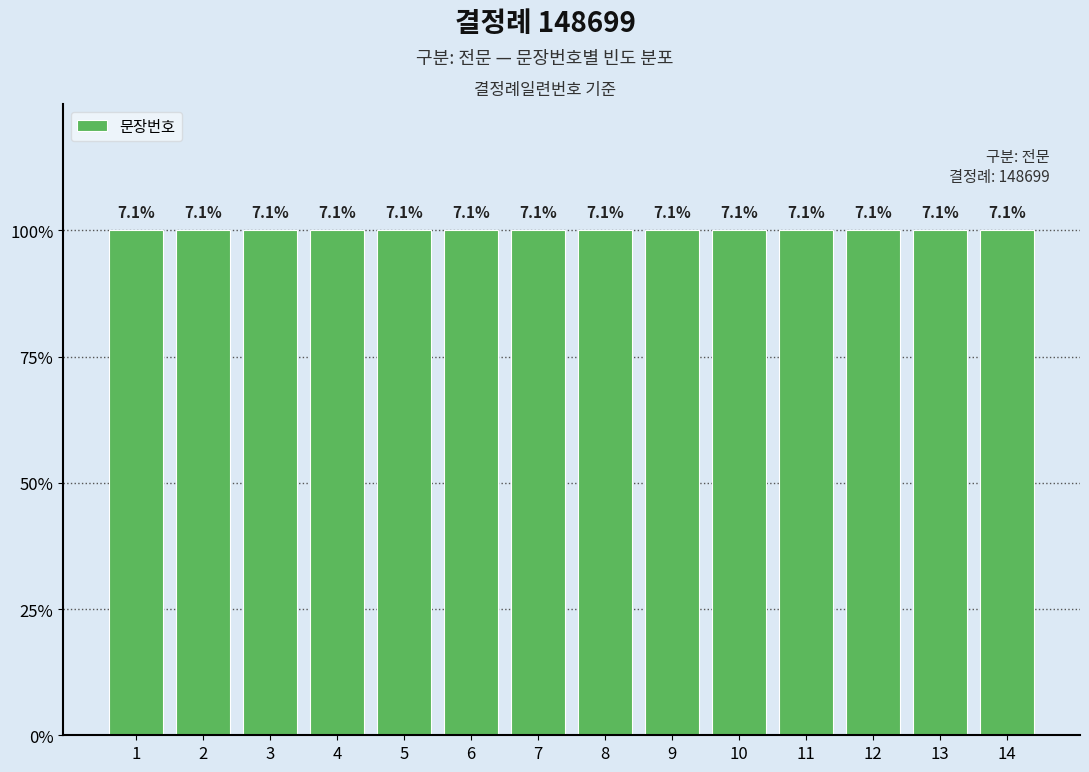

List the labels in order of value, smallest first.

1, 2, 3, 4, 5, 6, 7, 8, 9, 10, 11, 12, 13, 14